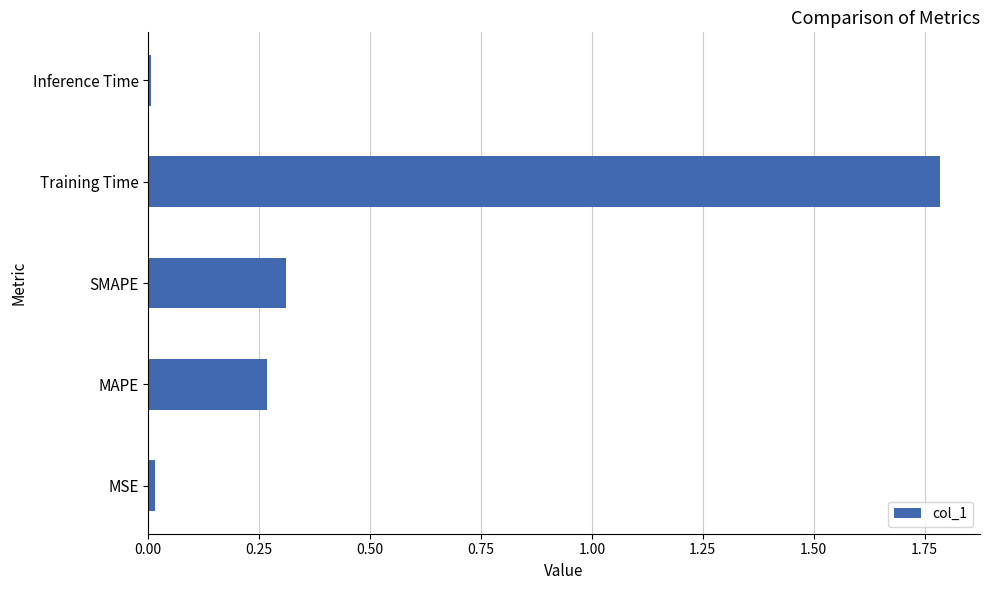

How many categories are shown in the chart?

5